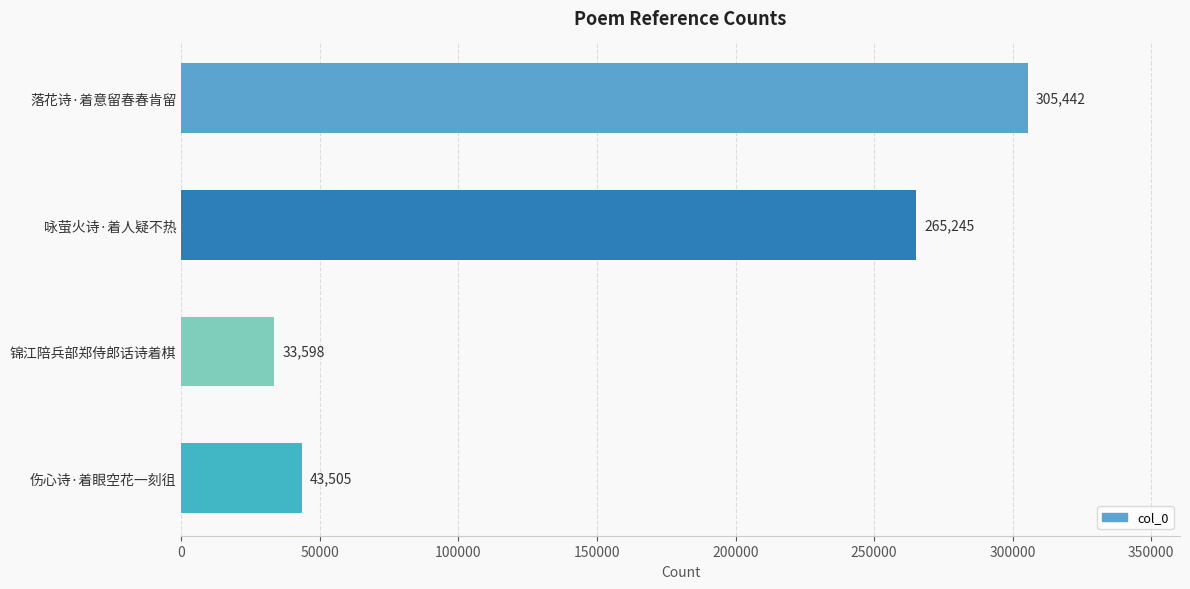

Rank the categories by value from highest to lowest.

落花诗·着意留春春肯留, 咏萤火诗·着人疑不热, 伤心诗·着眼空花一刻徂, 锦江陪兵部郑侍郎话诗着棋